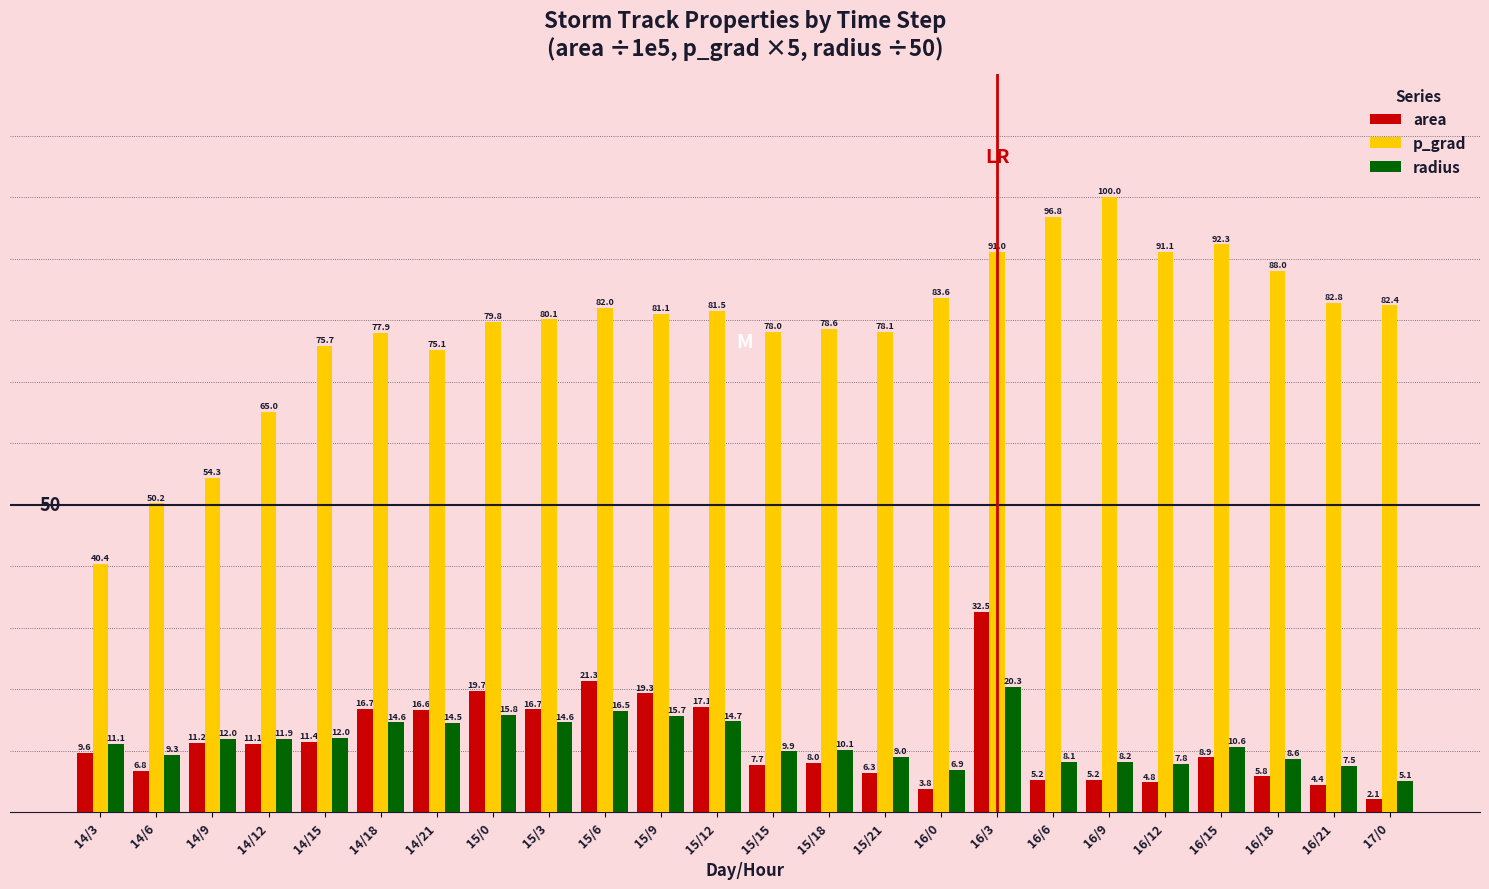

How many bars are there in total?

72